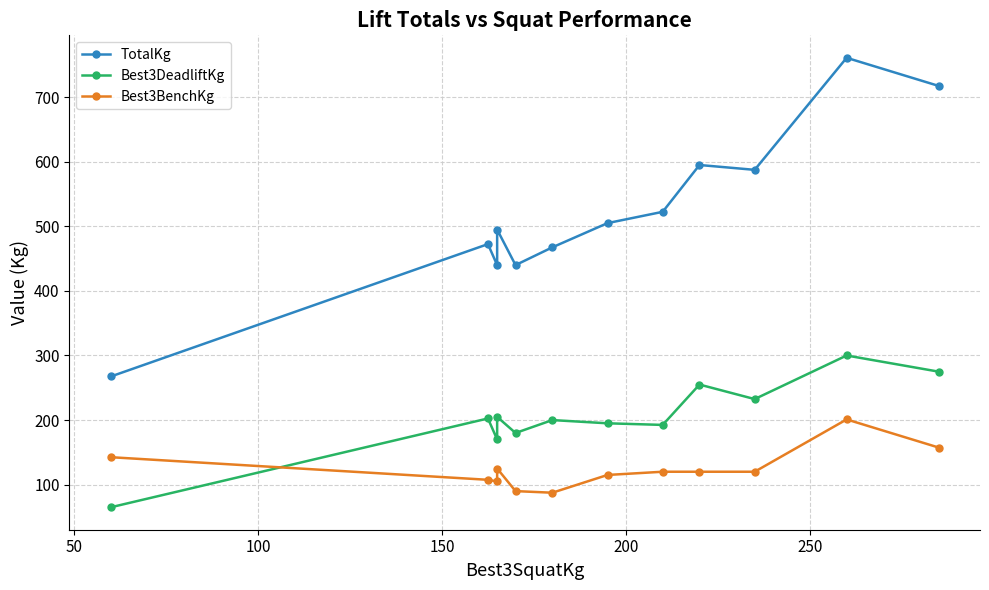

What are all the series names shown in the legend?

TotalKg, Best3DeadliftKg, Best3BenchKg